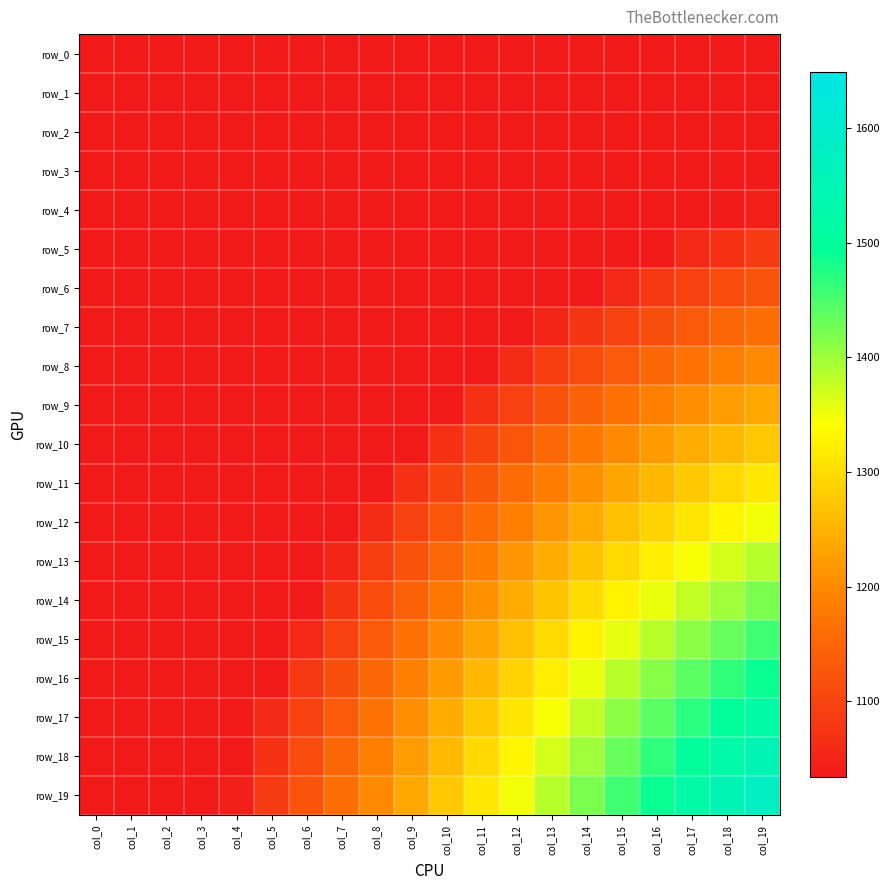

Count the number of data series in this chart.

20